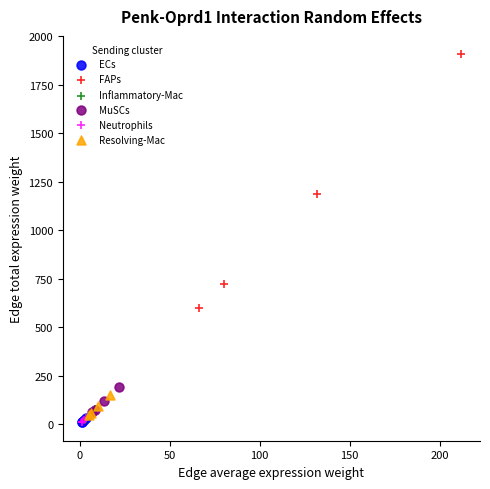

Which series reaches the maximum Y coordinate?

FAPs